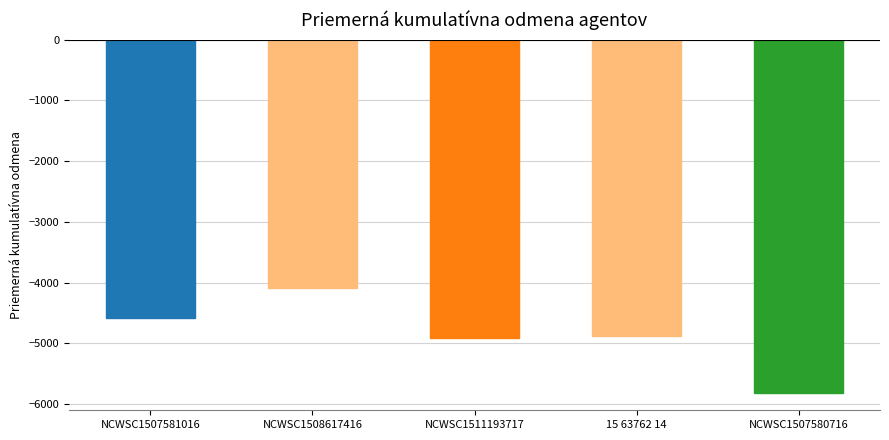

Which has a higher value, NCWSC1507581016 or NCWSC1511193717?

NCWSC1507581016